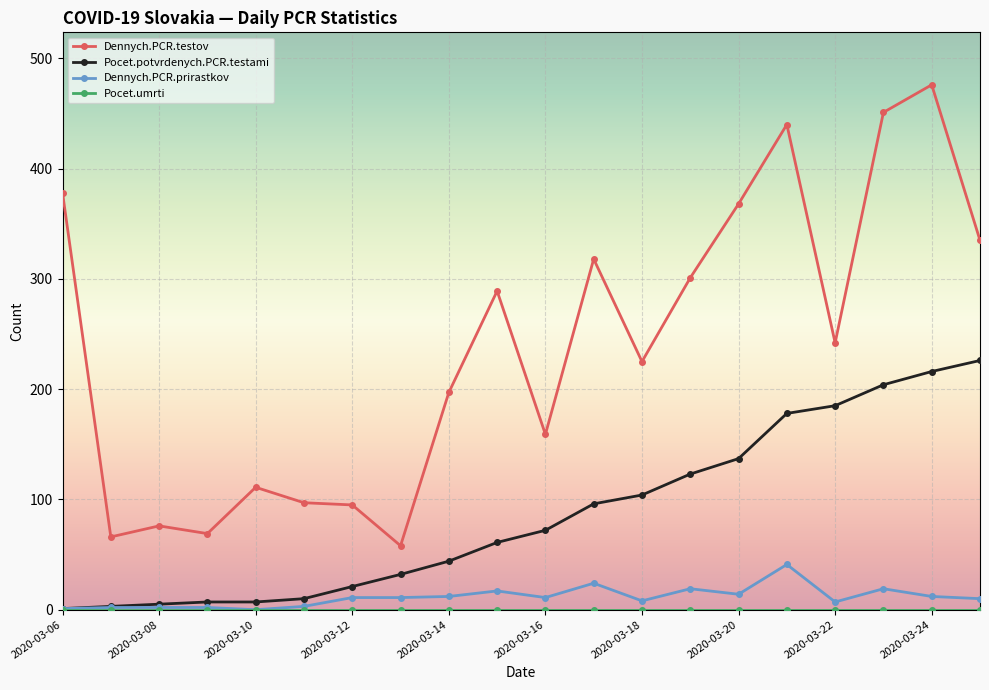

True or false: Dennych.PCR.testov and Pocet.potvrdenych.PCR.testami cross at least once.

False